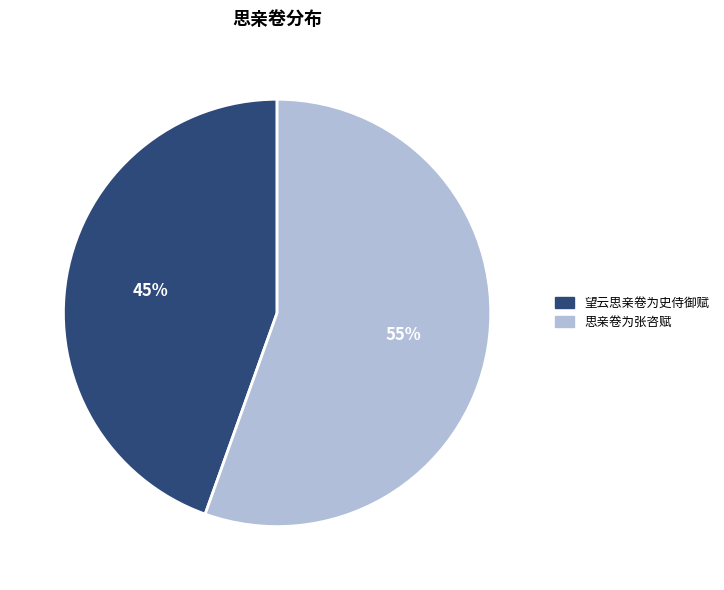

Count the number of slices in the pie.

2